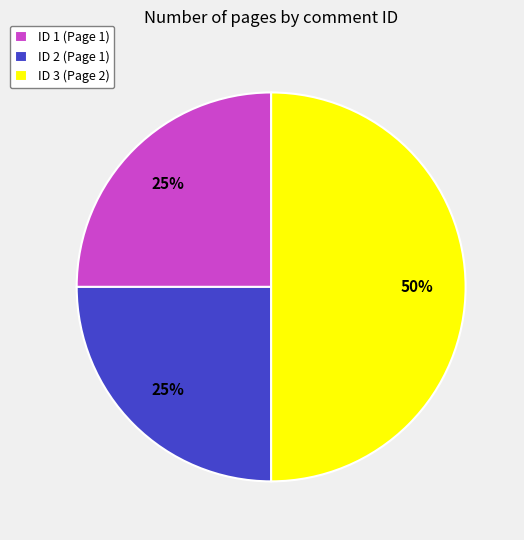

True or false: ID 1 (Page 1) accounts for 25% of the total.

True